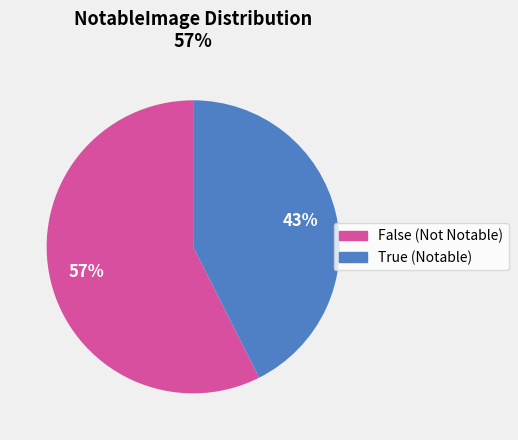

Is it true that False is 57% of the pie?

True